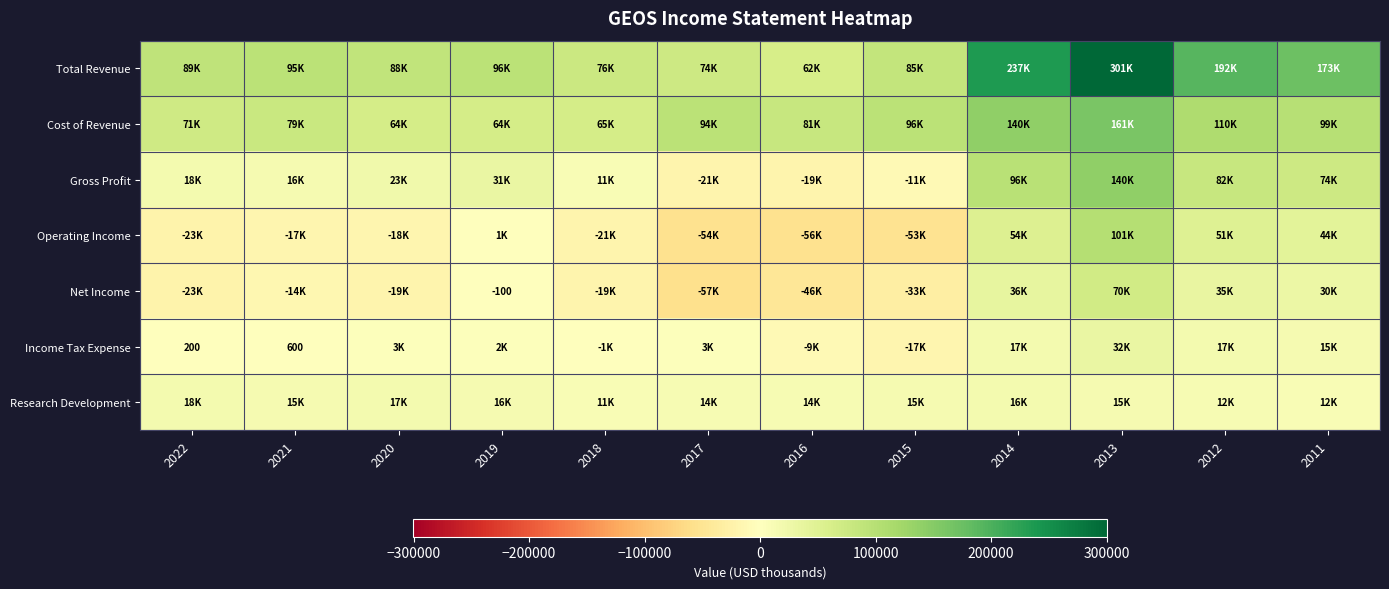

True or false: Gross Profit has a value of 139800 at 2013.

True